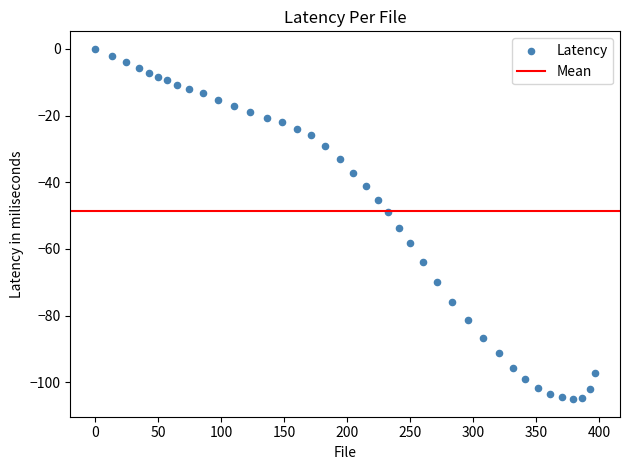

What Y value in the scatter plot is closest to -52?

-53.6